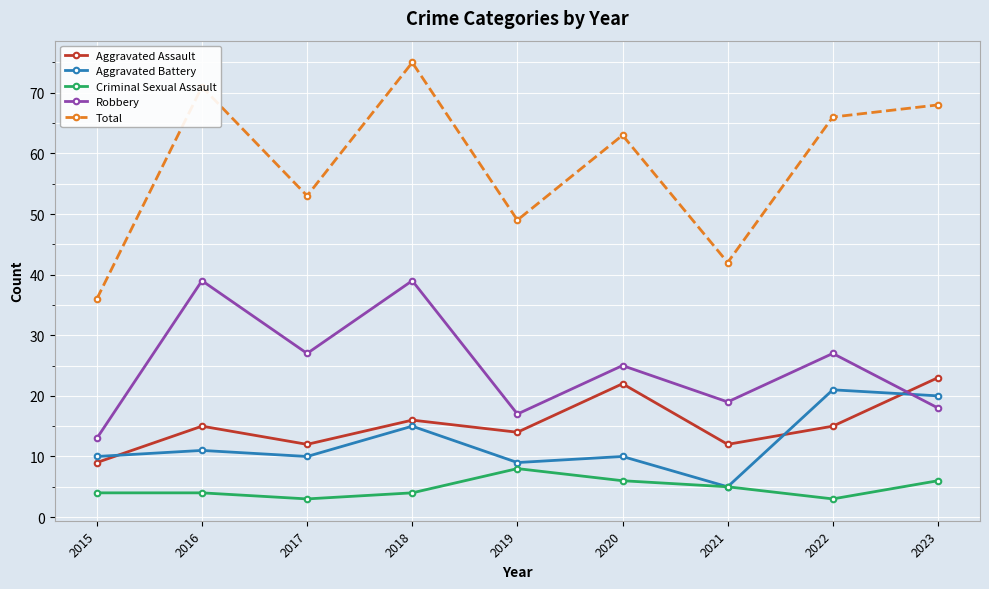

Which series has the largest range (max minus min)?

Total